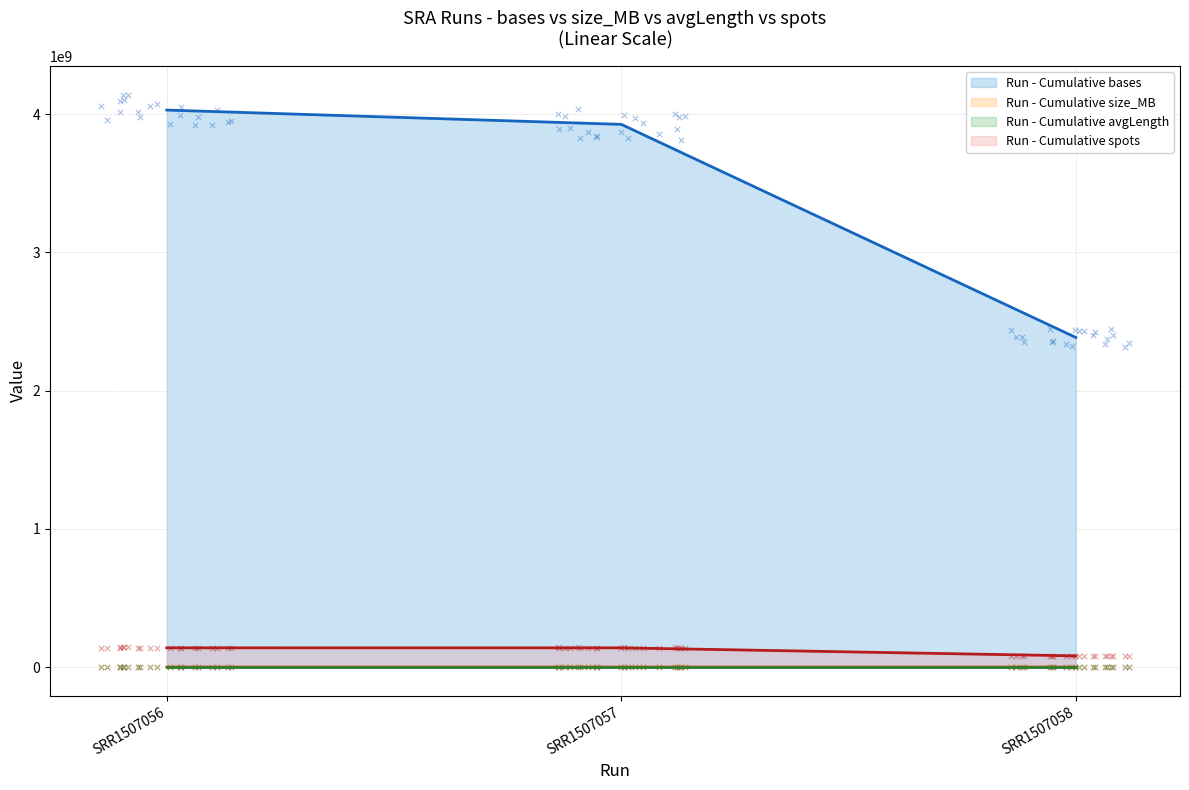

At how many categories does at least one series exceed 1489769563?

3